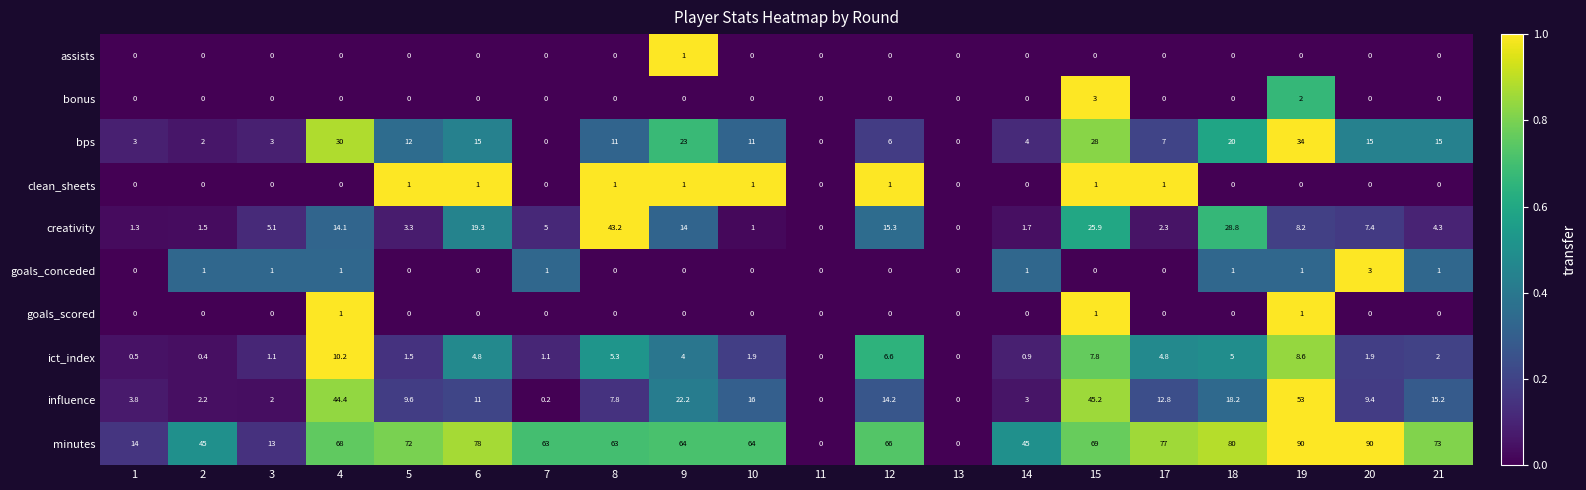

Count the number of data series in this chart.

10